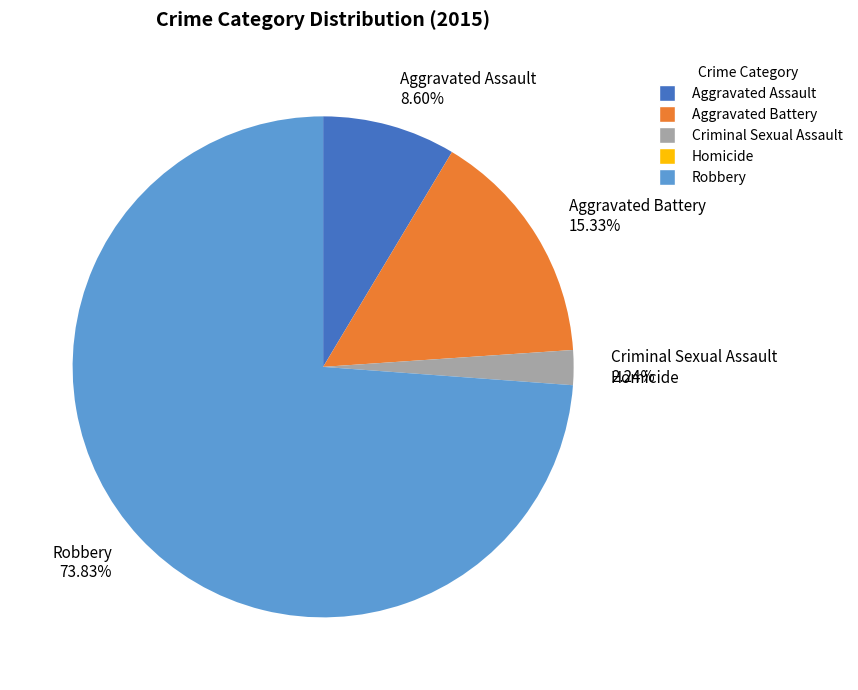

What is the largest slice in the pie chart?

Robbery